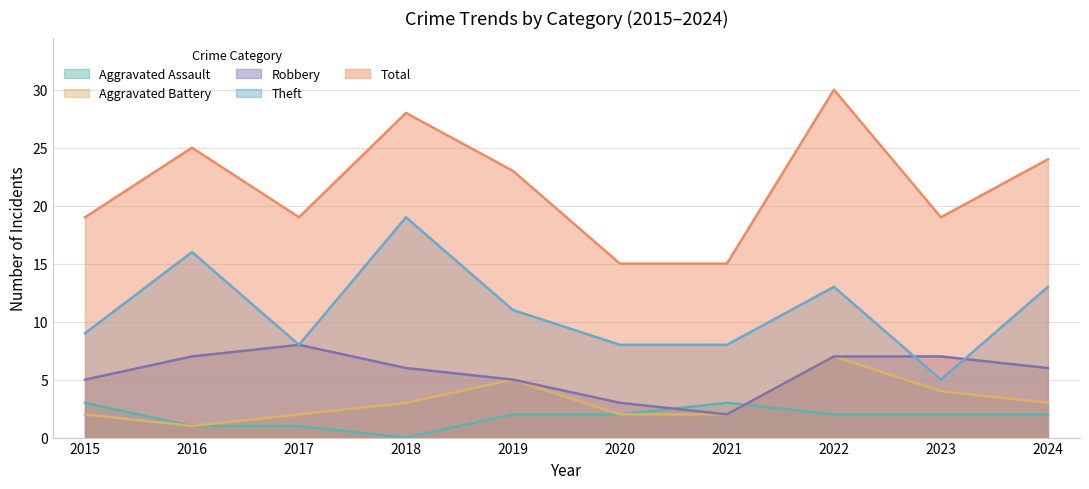

What is the difference between the second highest and minimum values in the Theft series?

11